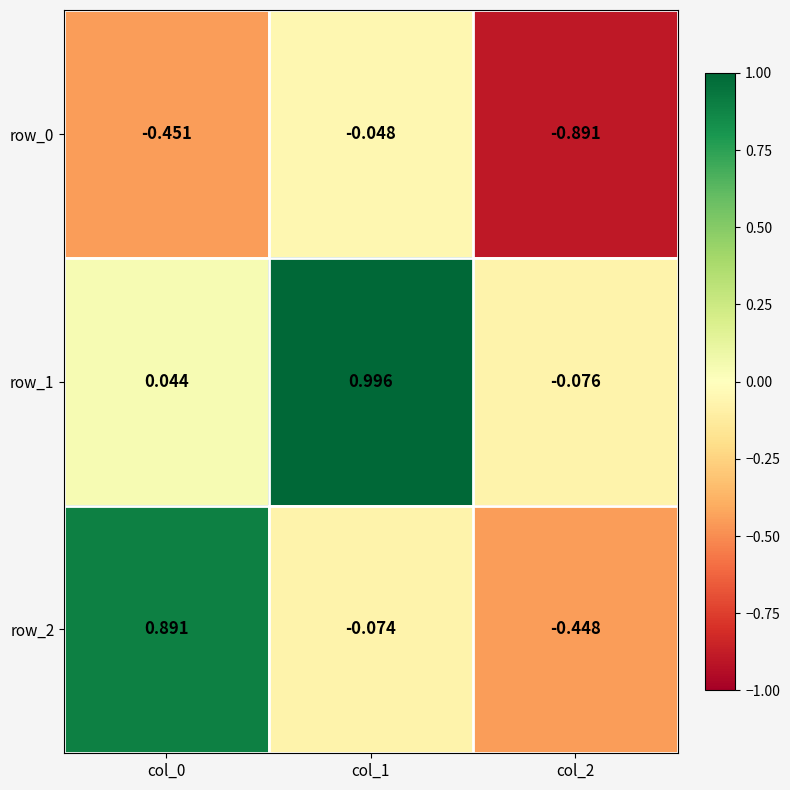

How many positive values does the row_1 series have?

2